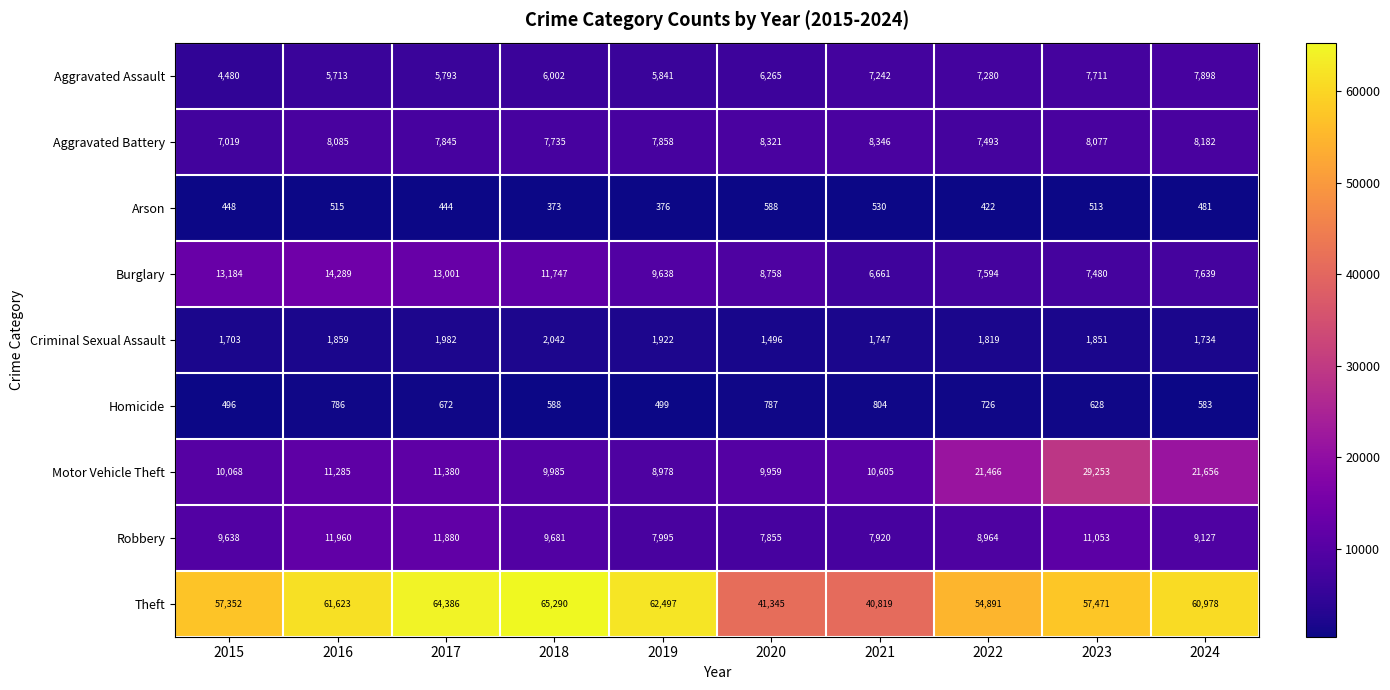

The value of Motor Vehicle Theft at 2021 is 10605. True or false?

True